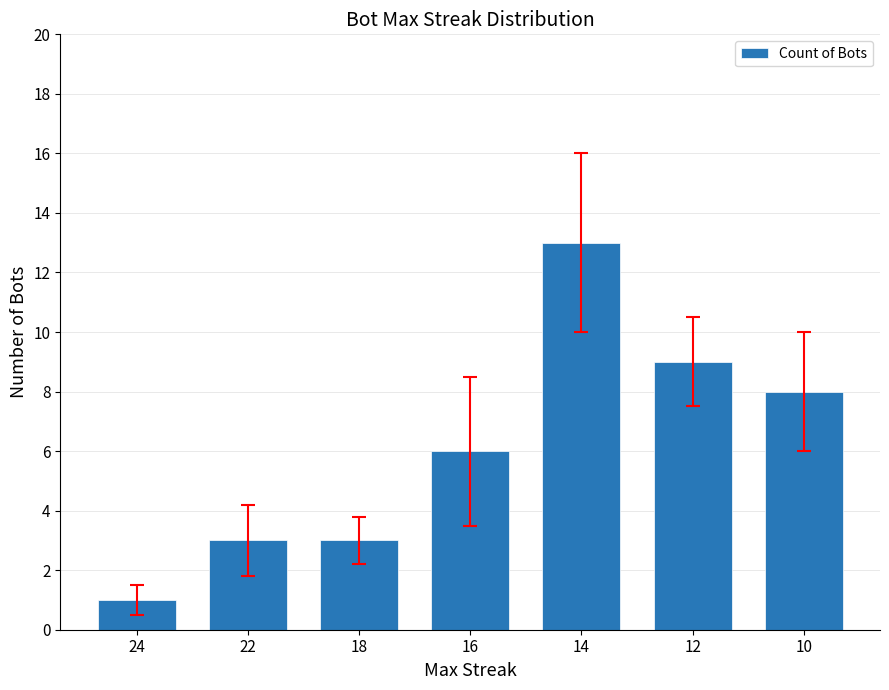

True or false: the data shows 14 at 10.

False